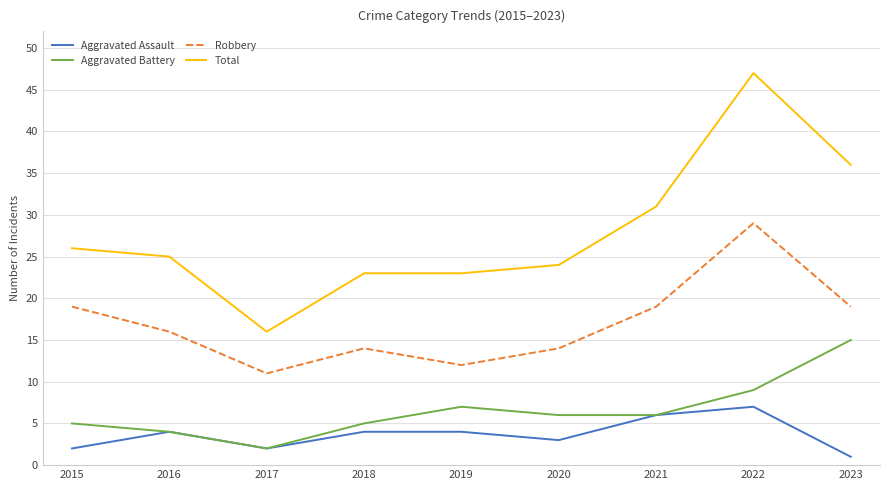

Where does the Aggravated Battery series first go above 6?

2019